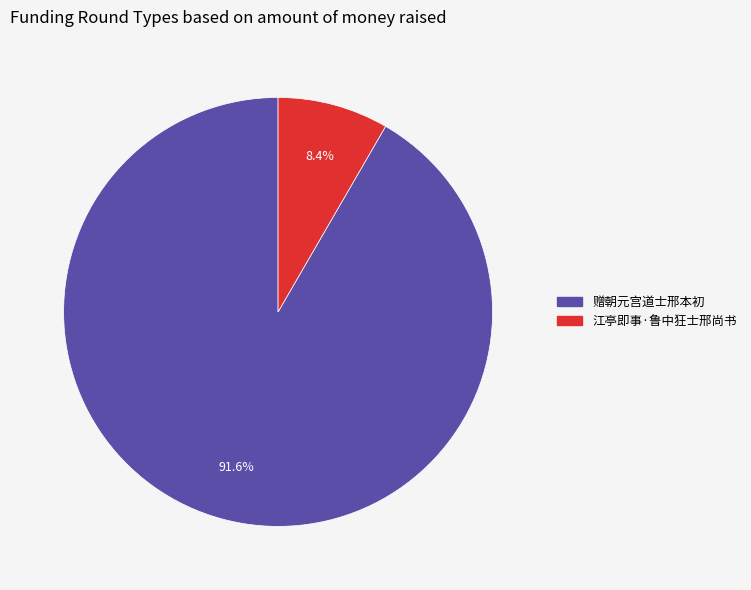

The 江亭即事·鲁中狂士邢尚书 slice represents 18% of the pie. True or false?

False